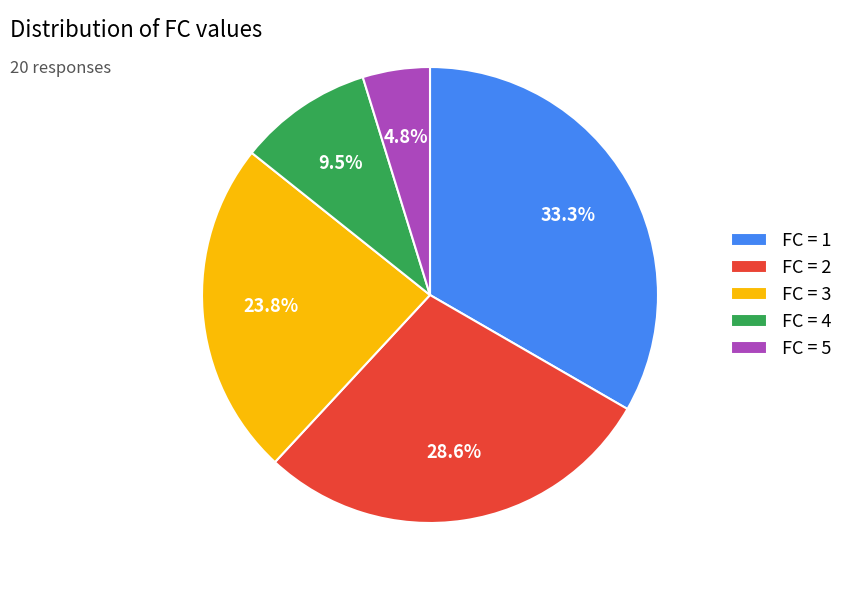

How many slices are in this pie chart?

5